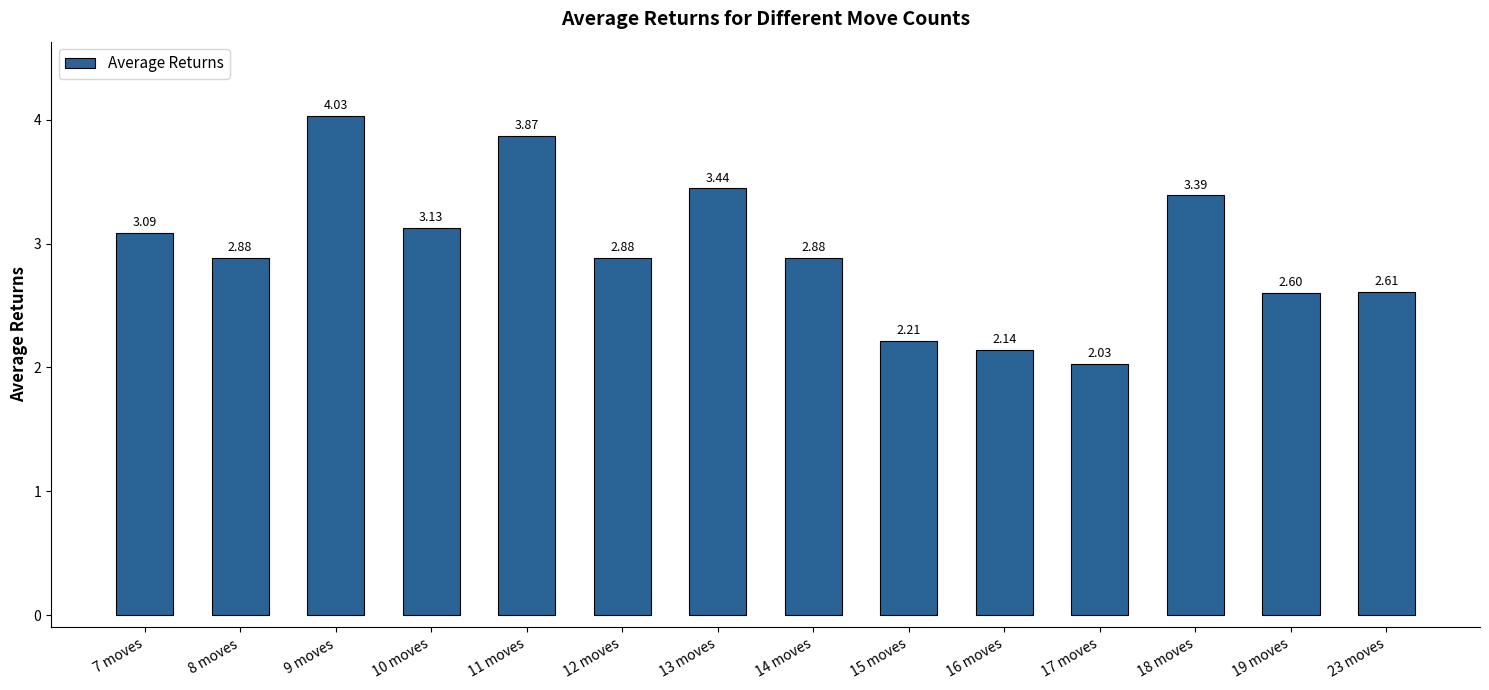

What is the difference between the second highest and minimum values?

1.8